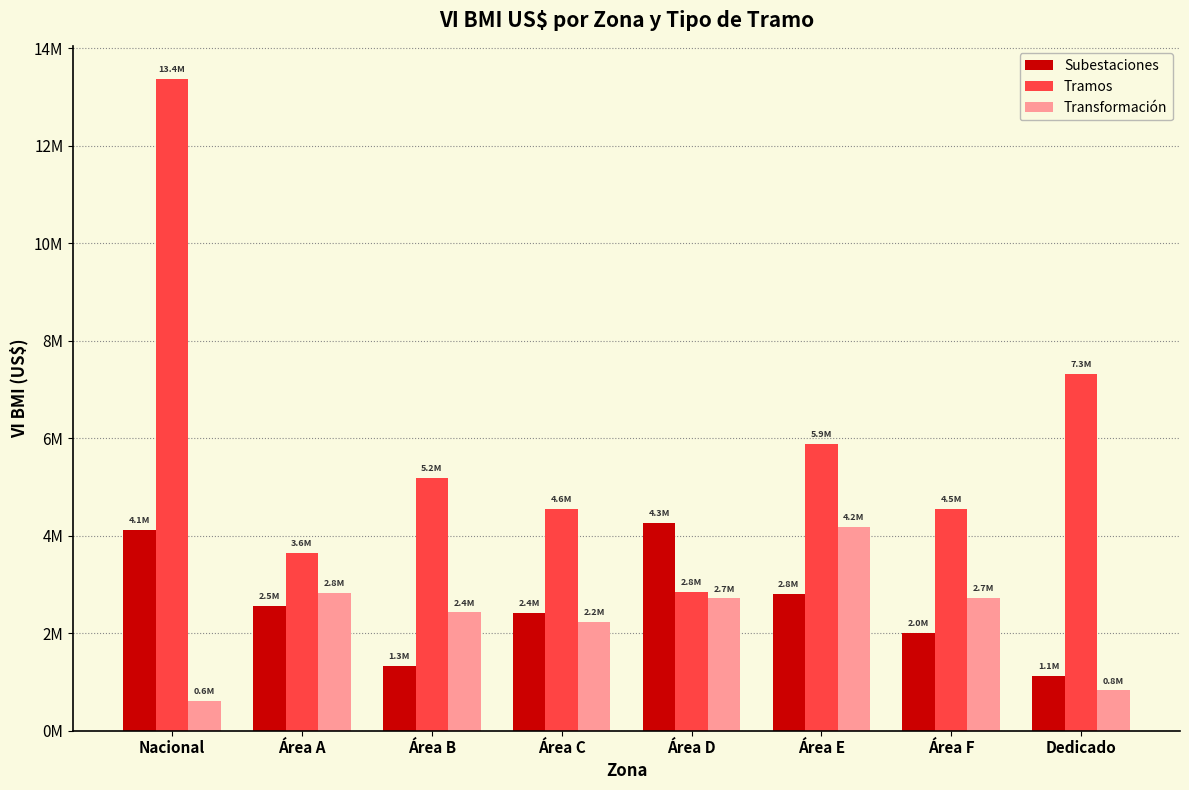

Between Nacional and Área A, which series saw the biggest shift?

Tramos